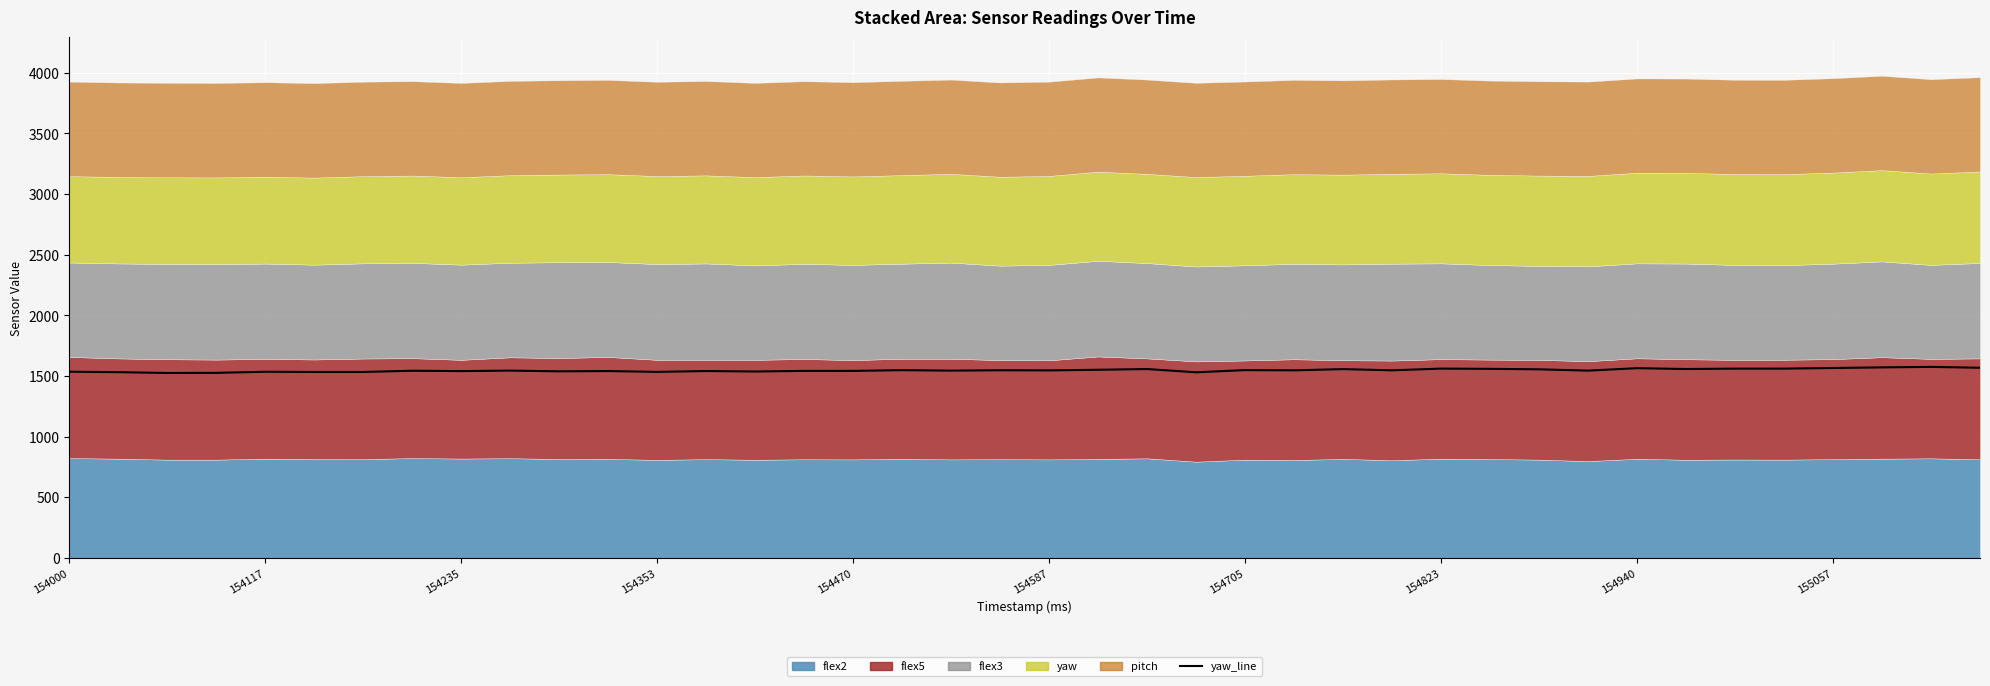

Where does the data first go above 1546?

17